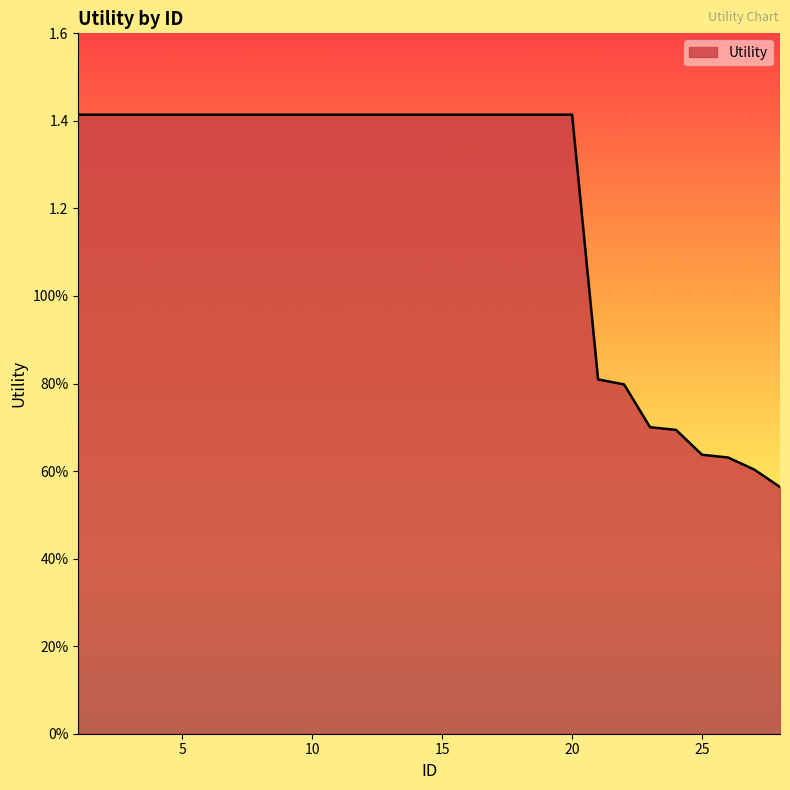

How many values are between 0 and 1?

8